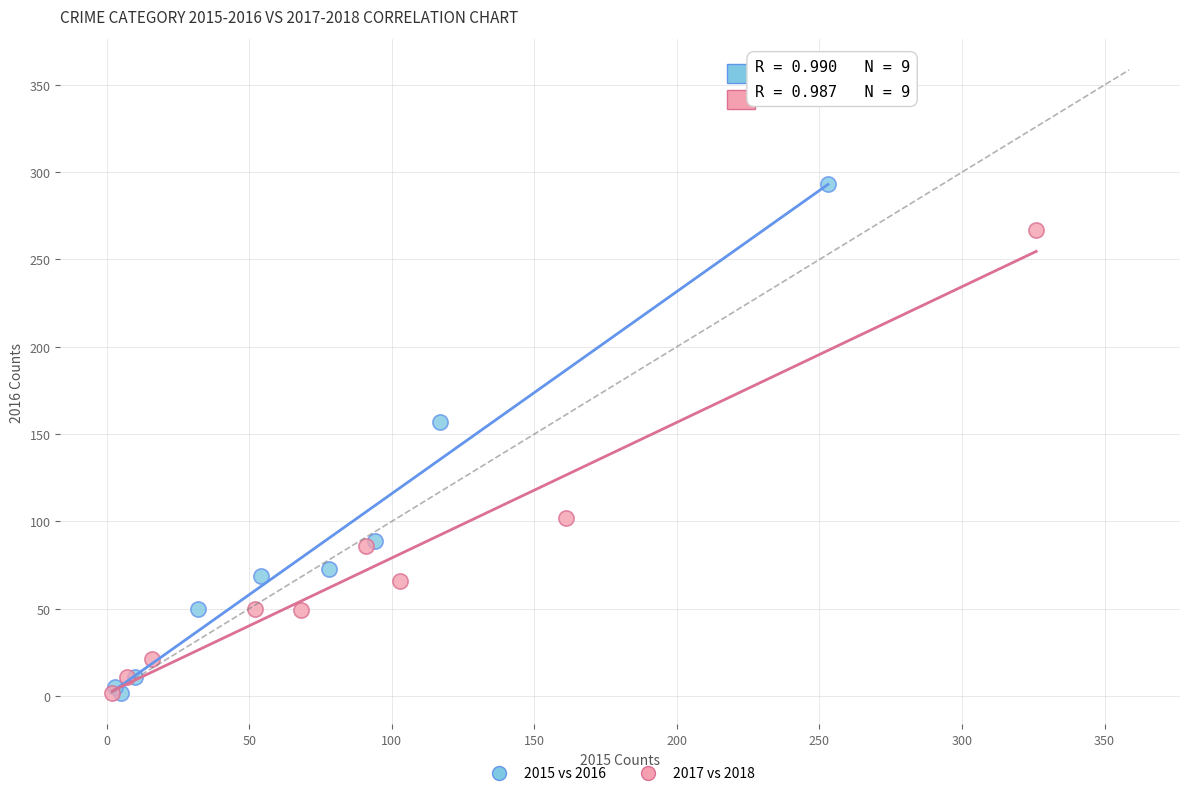

Which series has the widest spread of Y values?

2015 vs 2016